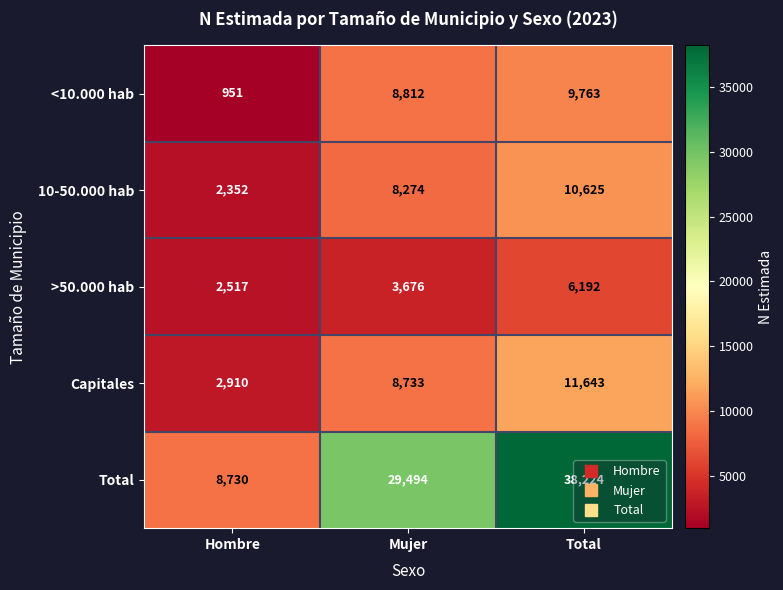

Which series has the largest range (max minus min)?

Total